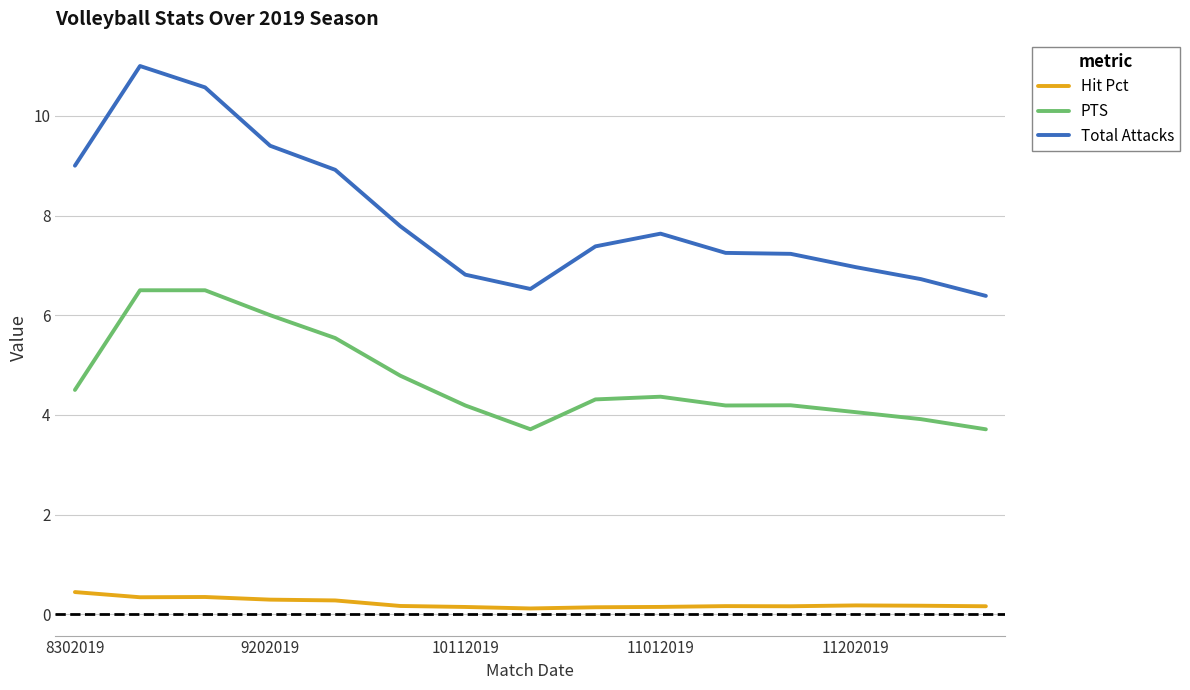

Which series has the widest spread of values?

Total Attacks